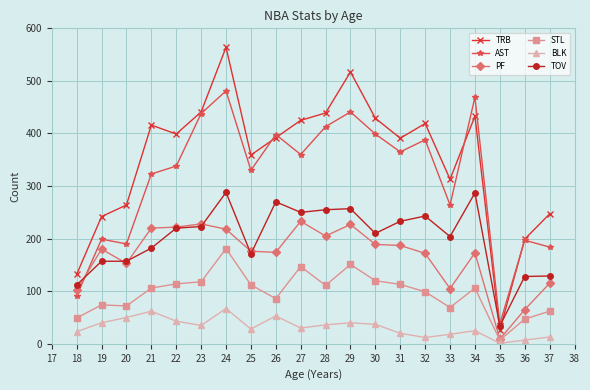

True or false: TOV and STL cross at least once.

False